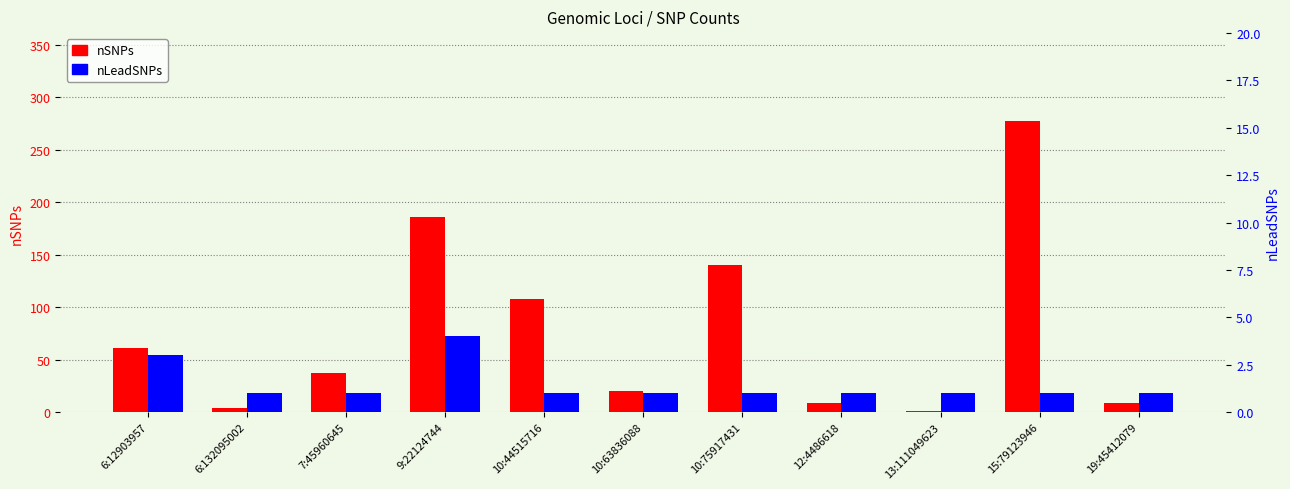

Count the number of categories in the chart.

11